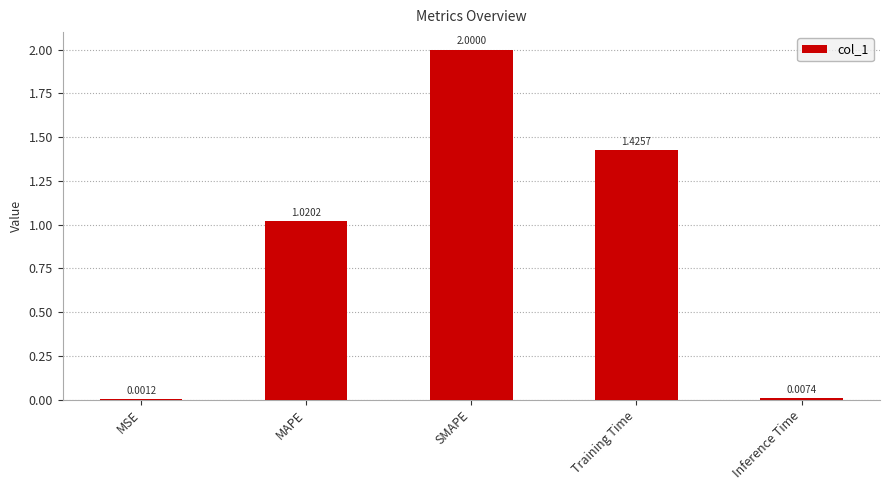

Are the bars horizontal?

No